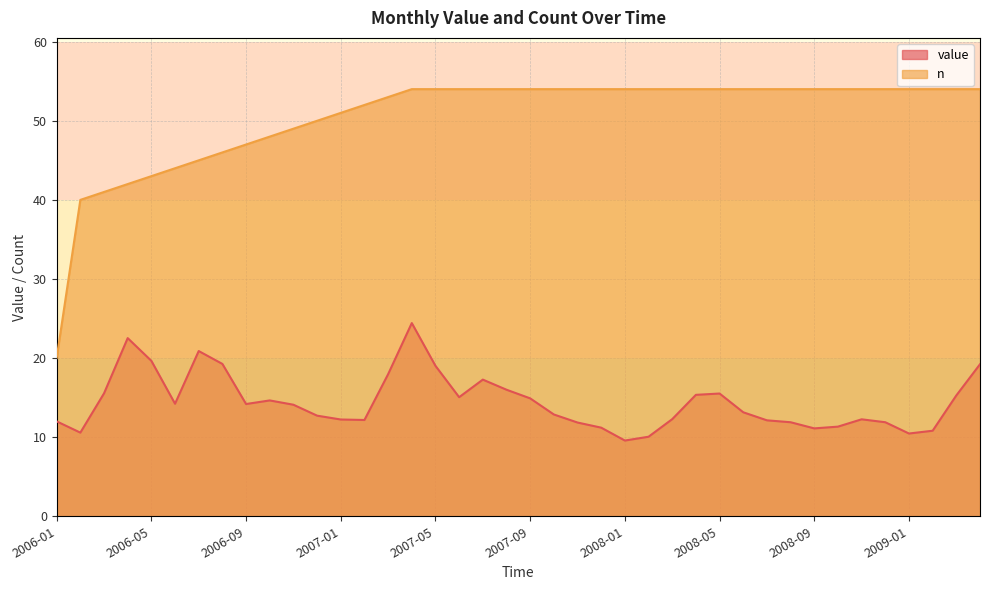

Which series has the largest total across all categories?

n